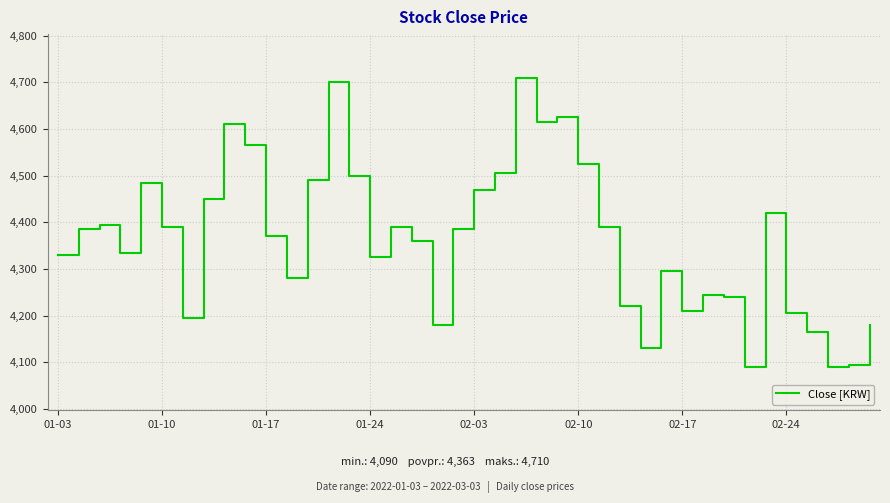

What is the difference between the maximum and minimum values?

620